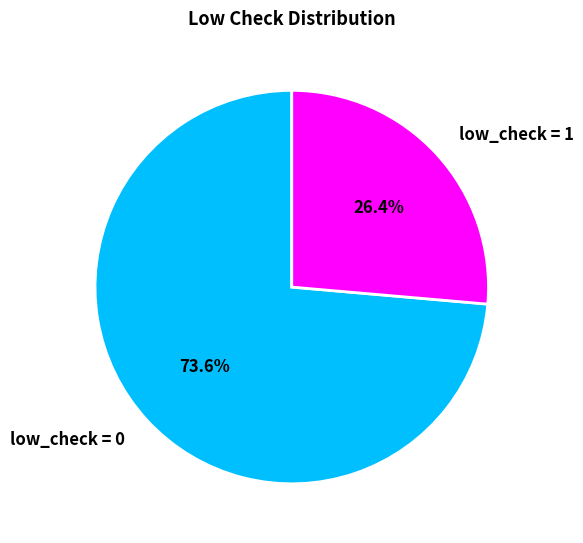

Is there any slice that represents more than half of the pie?

Yes